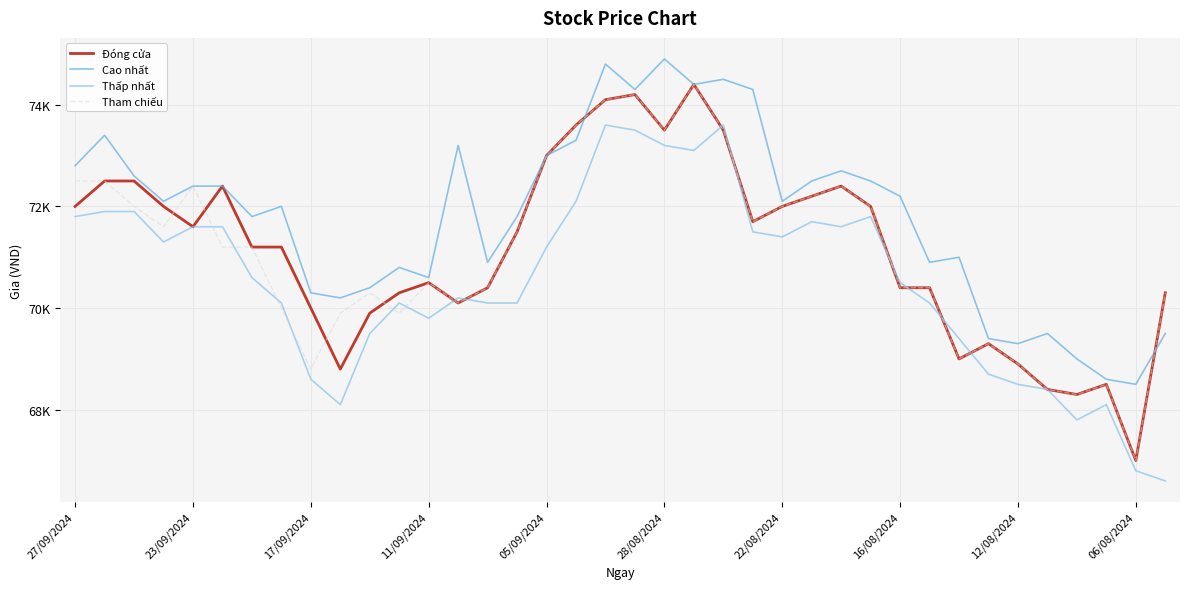

Between which two adjacent categories do Thấp nhất and Đóng cửa first intersect?

12 and 13